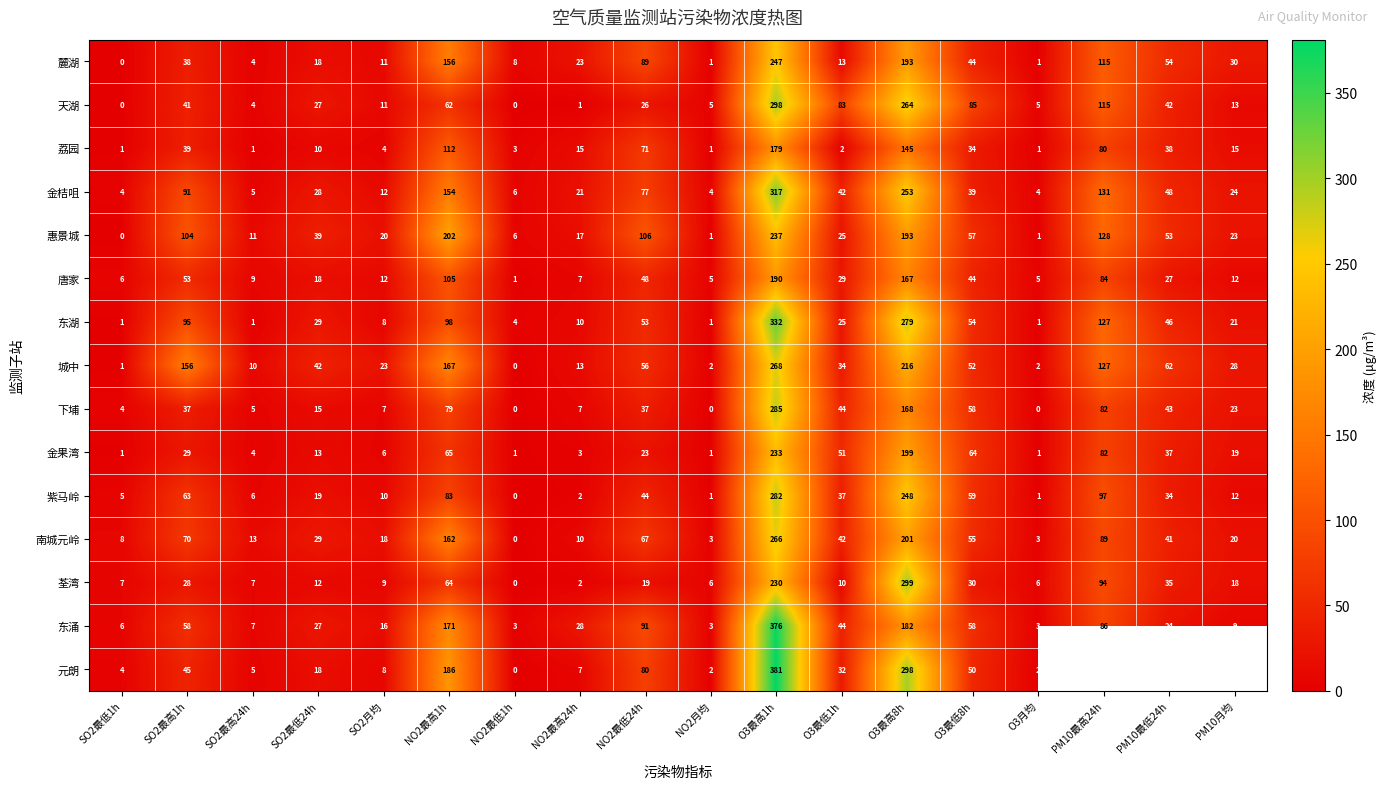

What is the sum of all 金果湾 values?

832